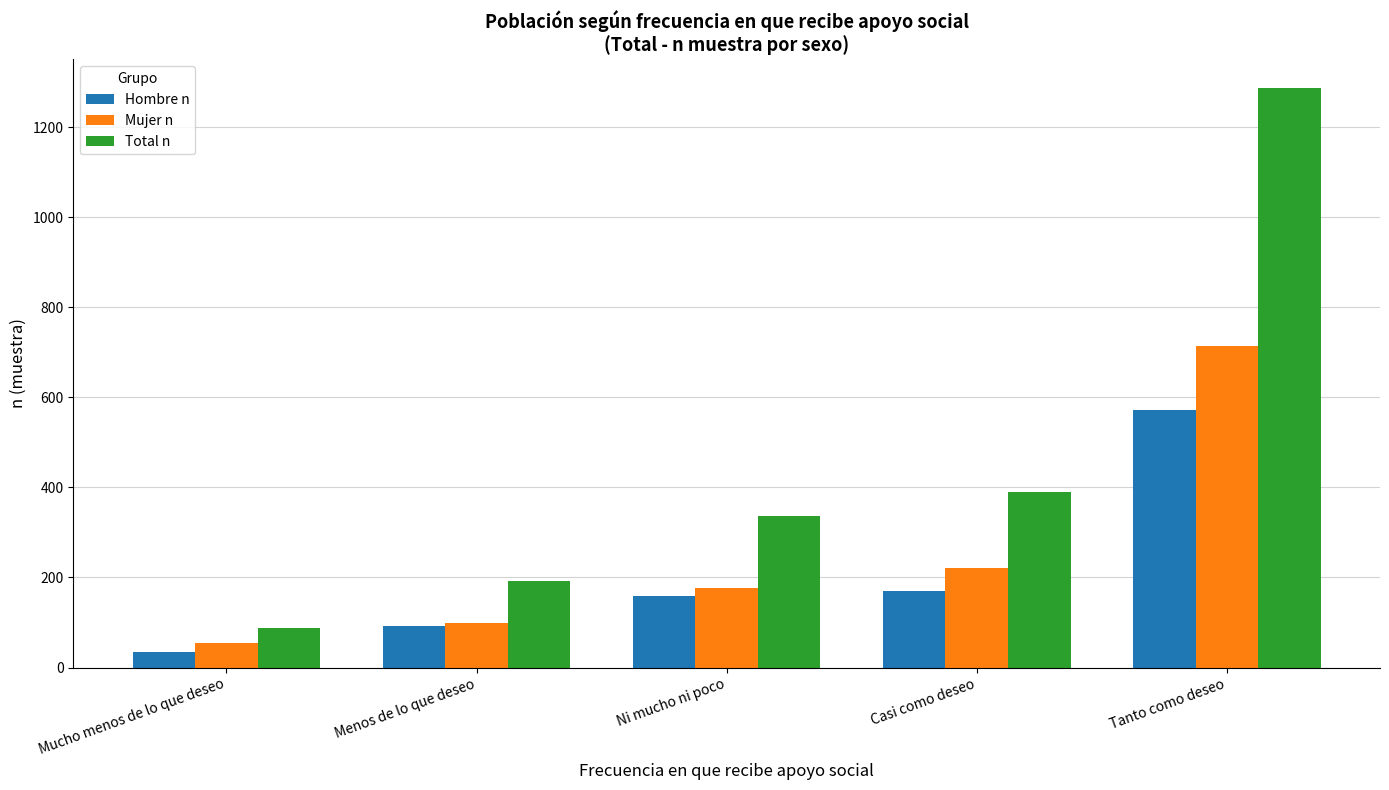

Which series has the widest spread of values?

Total n